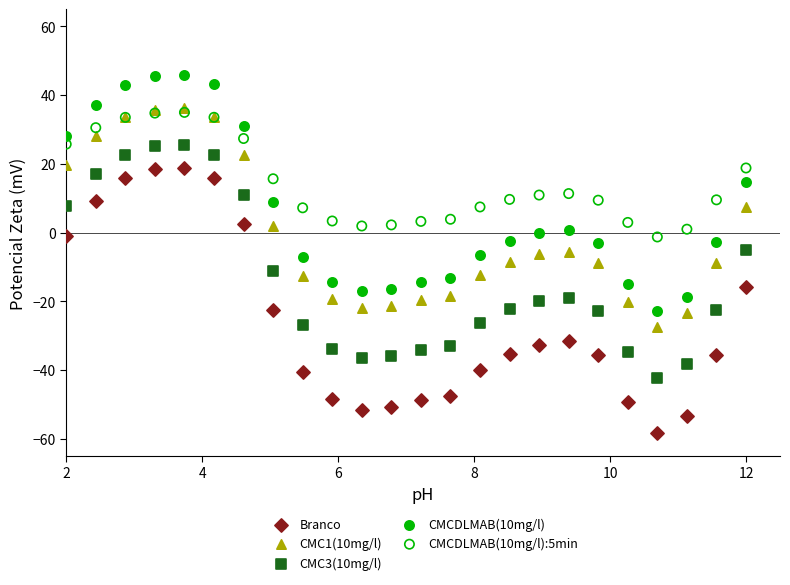

Which series contains the highest Y value?

CMCDLMAB(10mg/l)